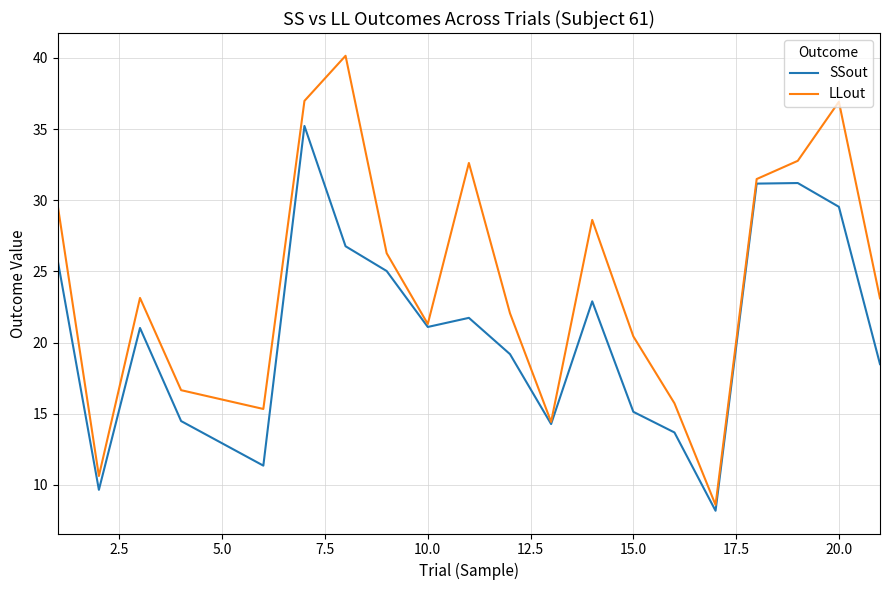

Which series has the largest total across all categories?

LLout